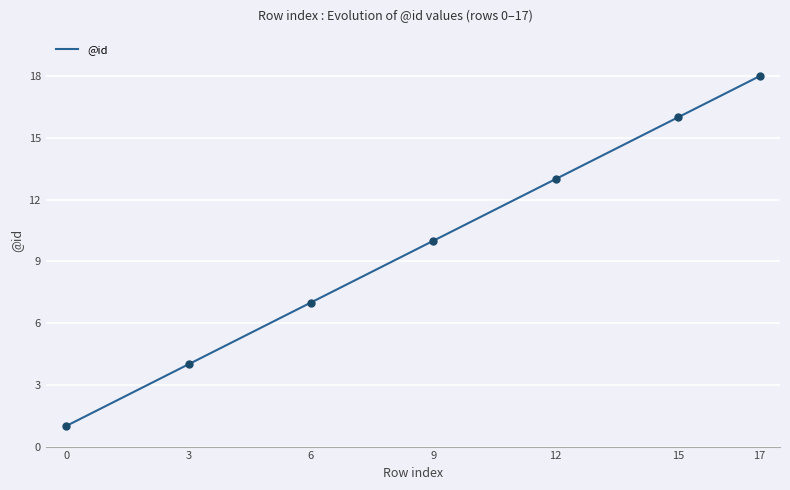

How many data points are less than 10?

9